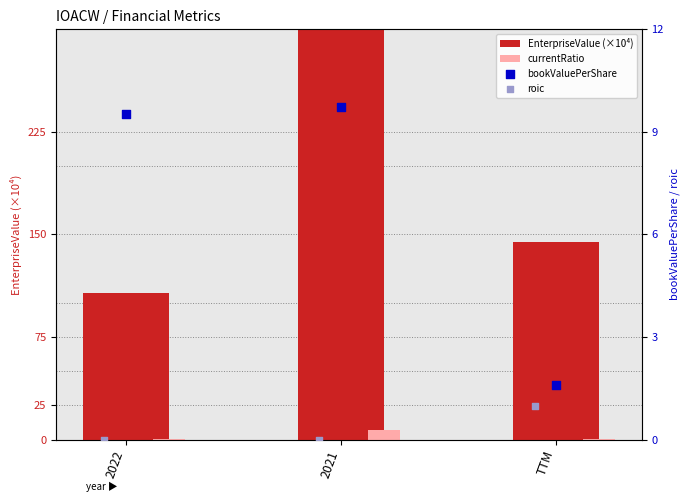

Is the value of currentRatio at 2022 greater than the value of roic at 2022?

Yes